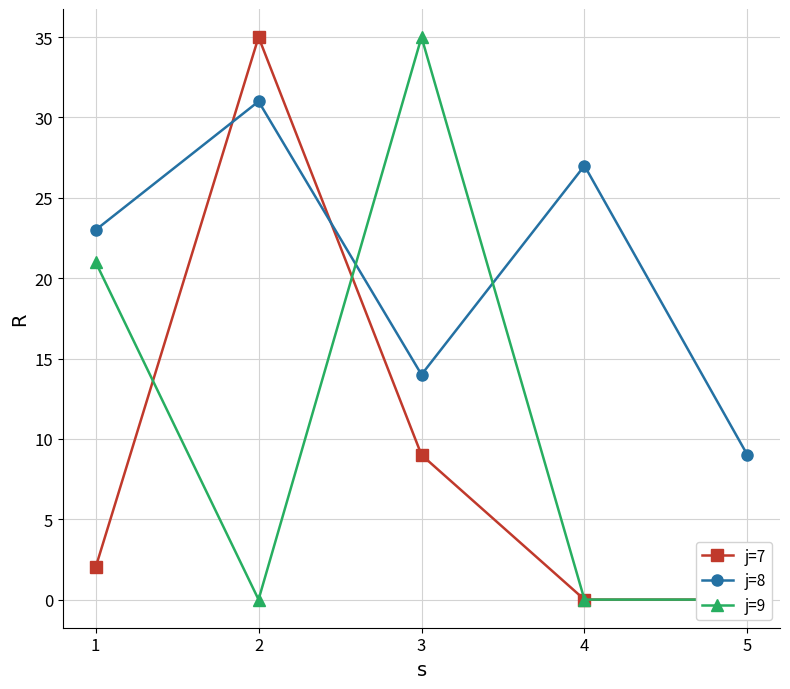

What is the average value of the j=8 series?

21